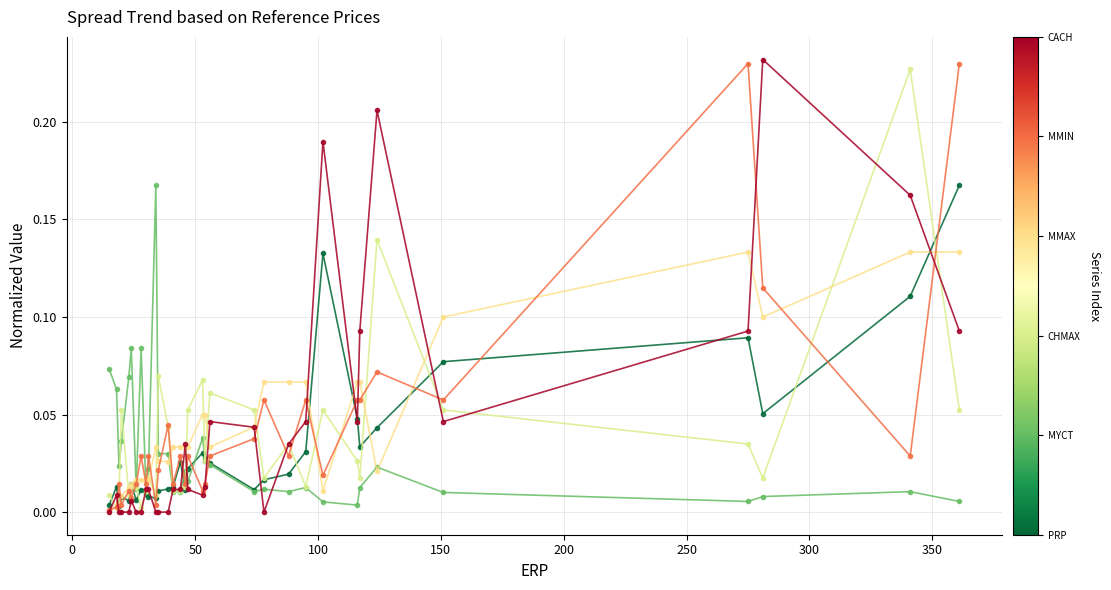

Count the number of data series in this chart.

6